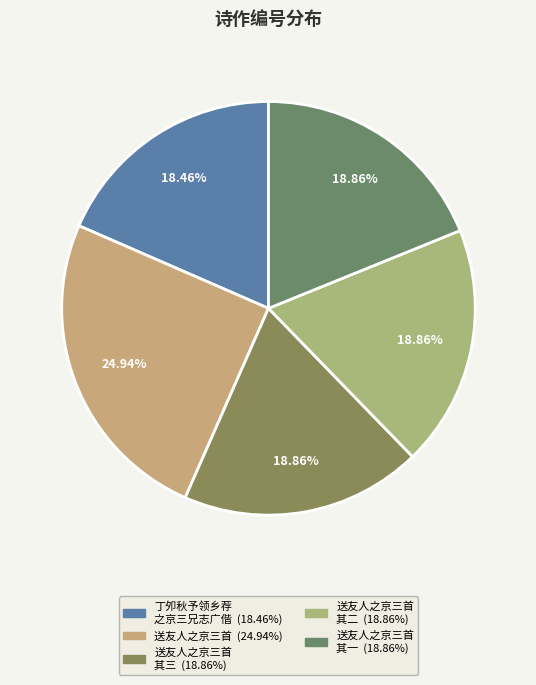

How many segments does this pie chart have?

5